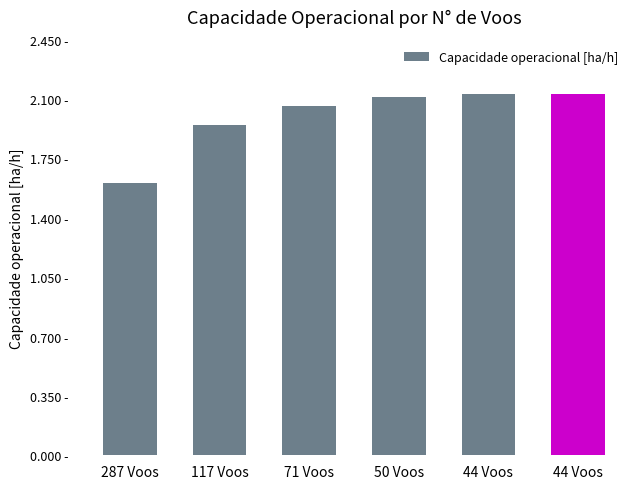

Are the bars horizontal?

No